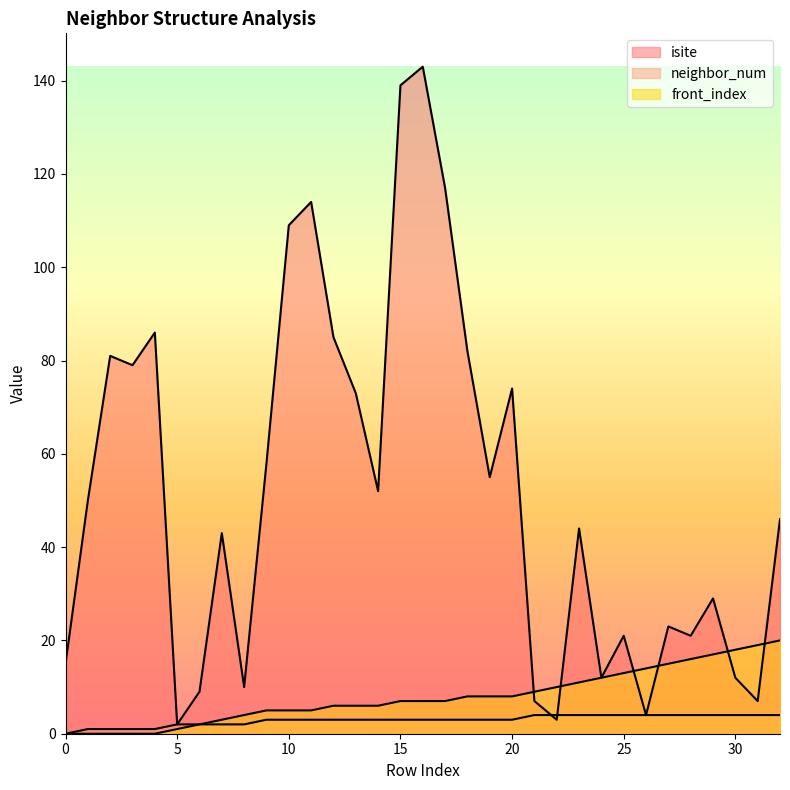

In isite, how many points are higher than both neighbors (excluding endpoints)?

10